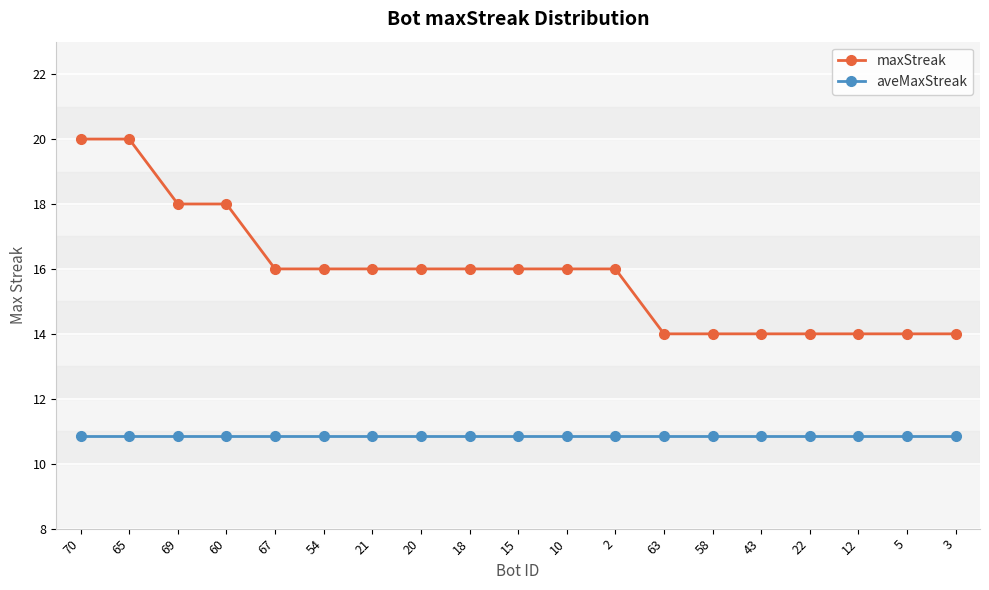

What is the value of the maxStreak point at the 18th from the left?

14.0